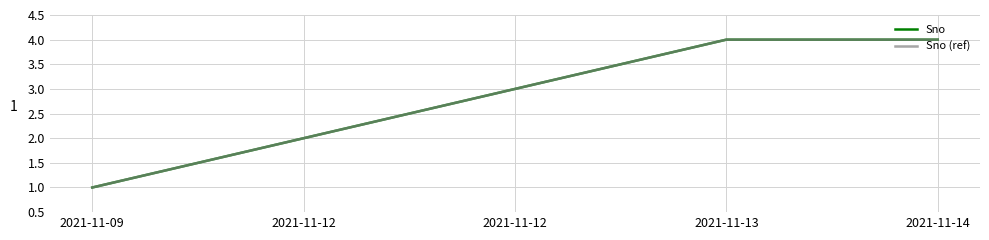

True or false: Sno (ref) and Sno intersect in this chart.

False